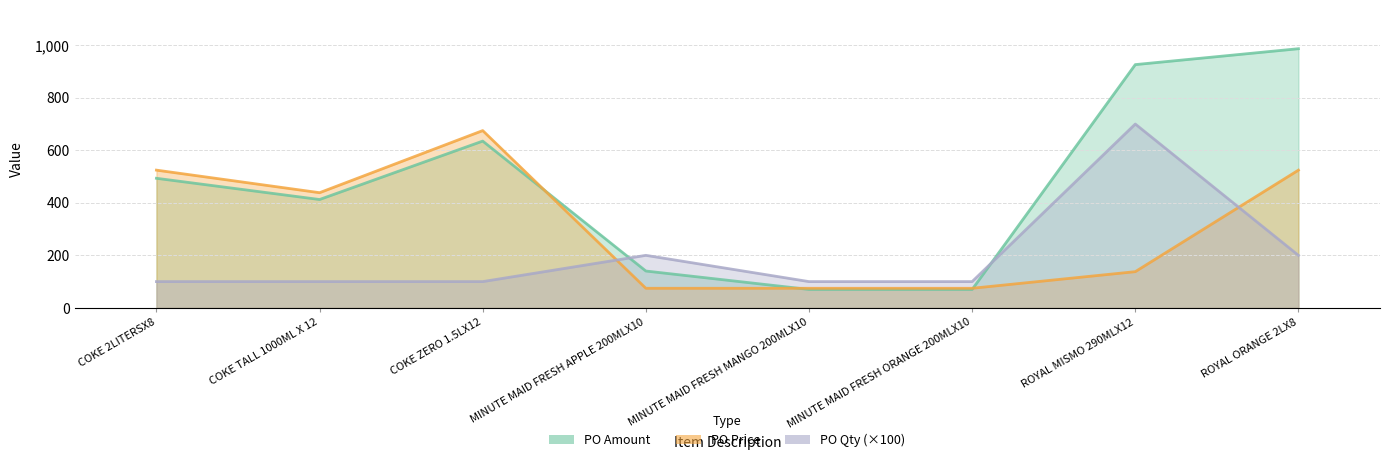

At which category is the sum across all series the highest?

ROYAL MISMO 290MLX12